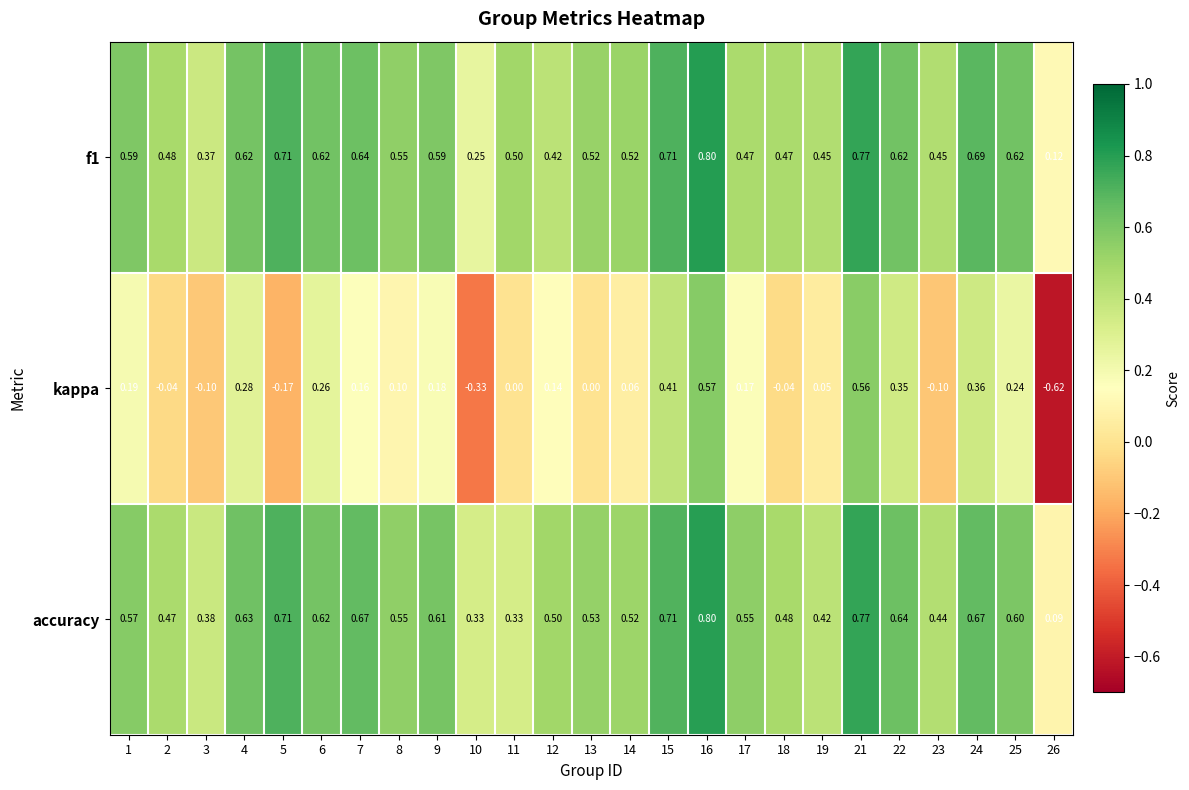

Which series has the widest spread of values?

kappa